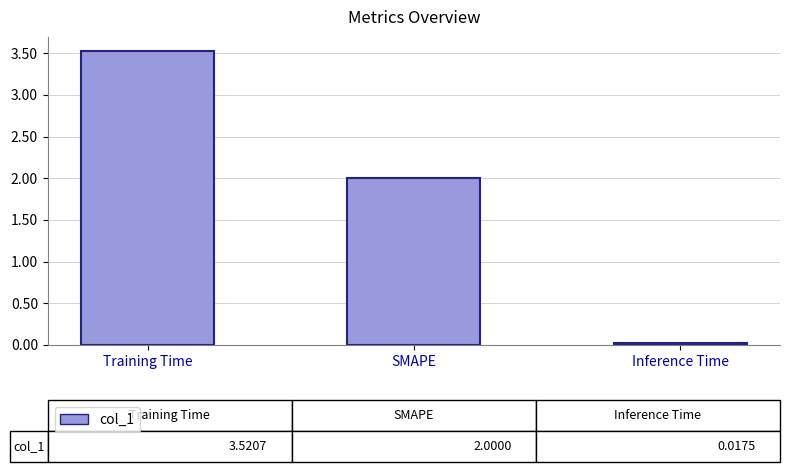

What is the change in value from Training Time to SMAPE?

-1.5